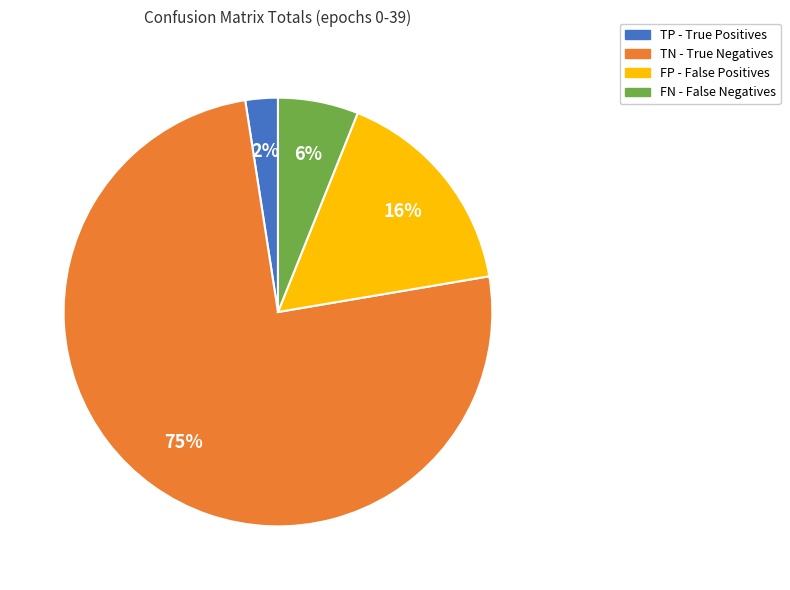

To the nearest percent, what is the average slice percentage?

25%